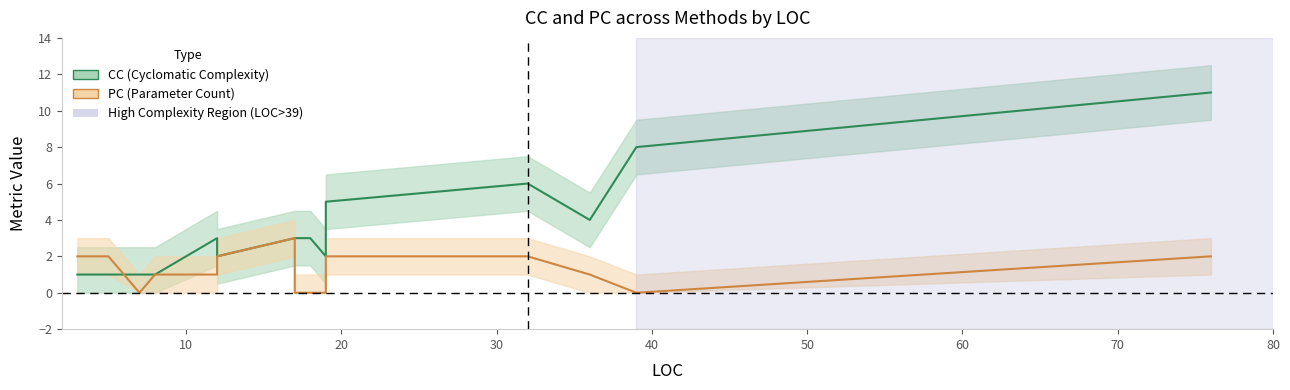

Reading left to right, extract all data points from this chart.

CC: 3=1	4=1	4=1	4=1	5=1	7=1	8=1	12=3	12=2	17=3	17=3	18=3	19=2	19=5	32=6	36=4	39=8	76=11
PC: 3=2	4=2	4=2	4=2	5=2	7=0	8=1	12=1	12=2	17=3	17=0	18=0	19=0	19=2	32=2	36=1	39=0	76=2